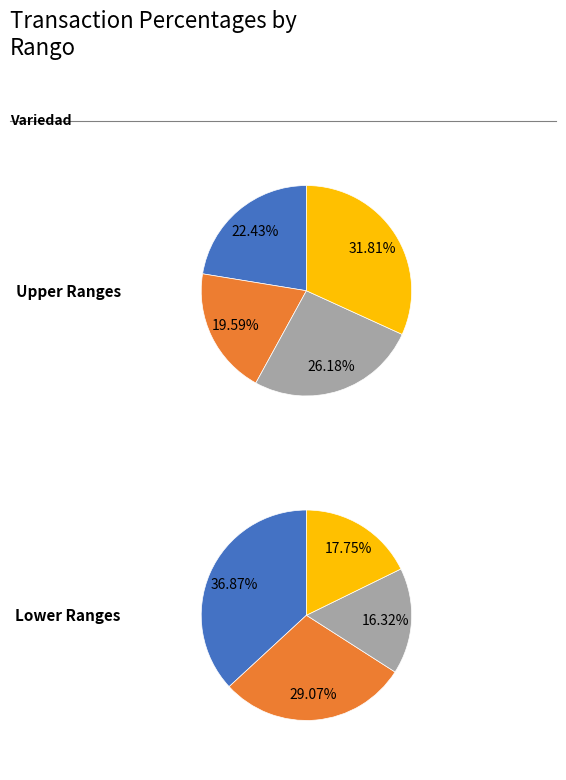

How much of the chart is everything except Rango -2 / Rango -3?

92.3%